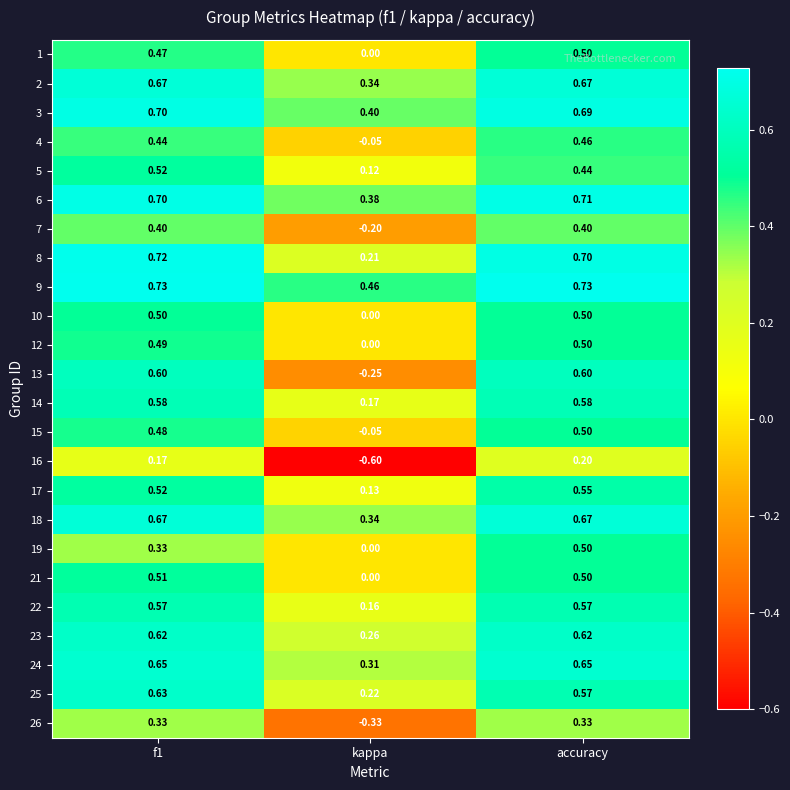

Is the value of 2 at f1 greater than the value of 14 at f1?

Yes